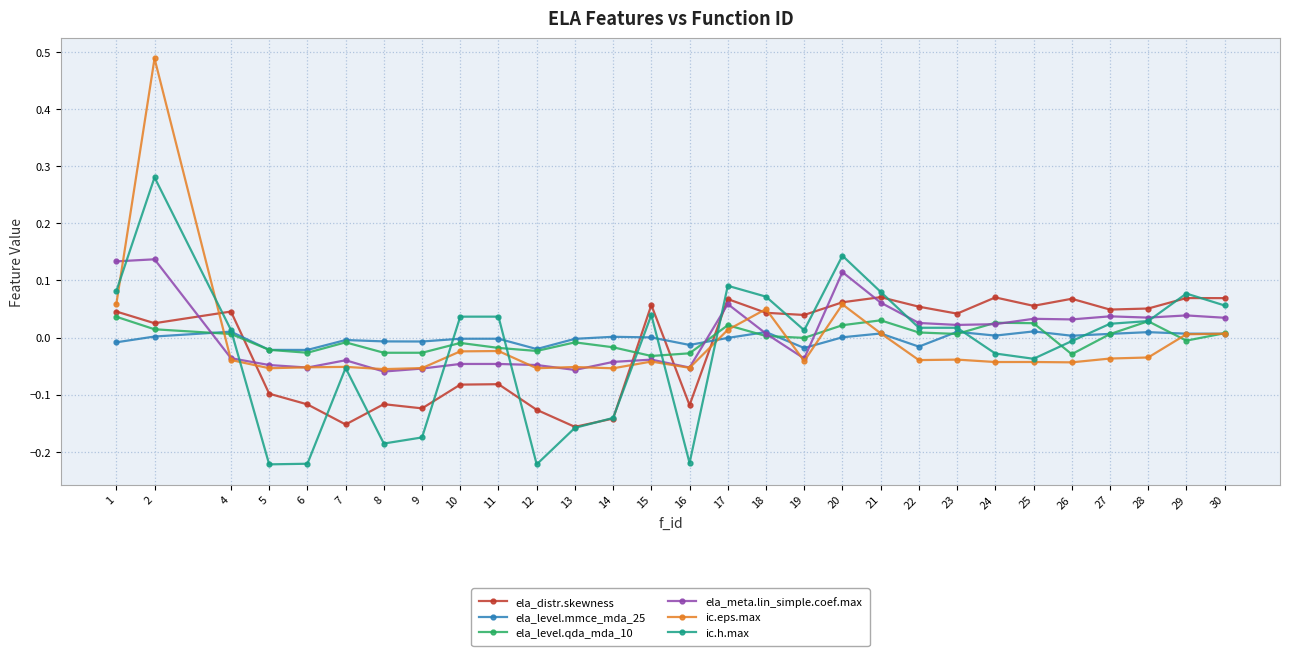

Does the chart have visible grid lines?

Yes